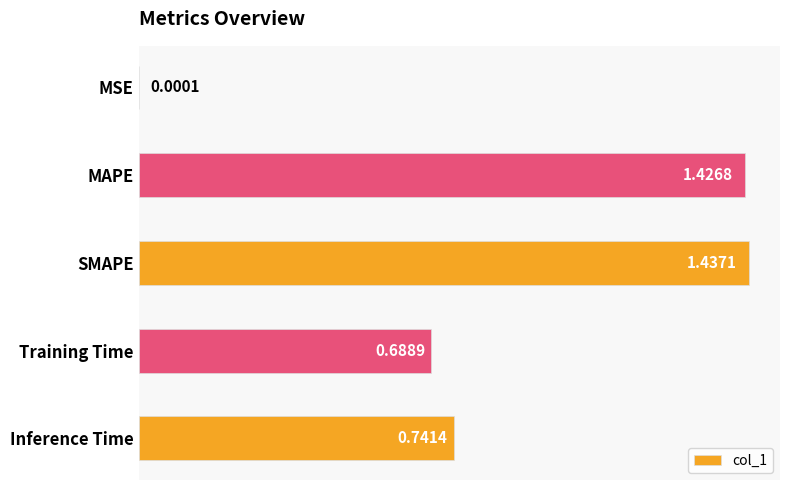

At which label is the value closest to 0?

MSE